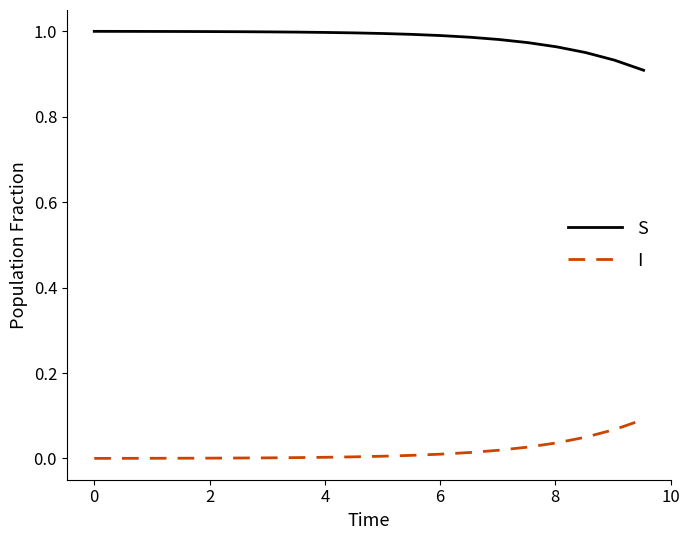

Rank the series by their maximum value, from highest to lowest.

S, I